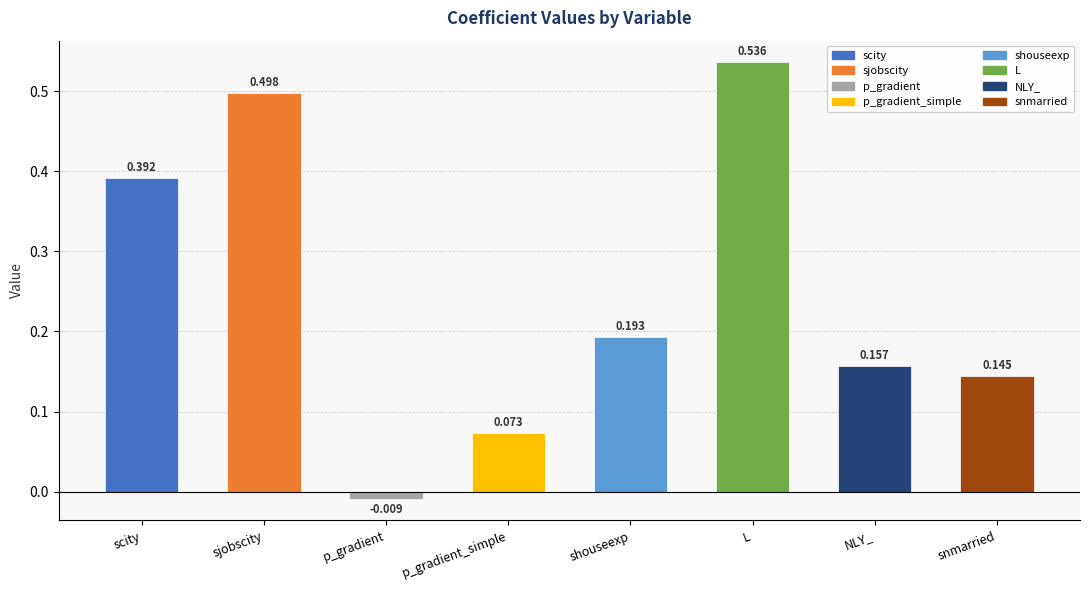

Which category has the lowest value across all series?

p_gradient